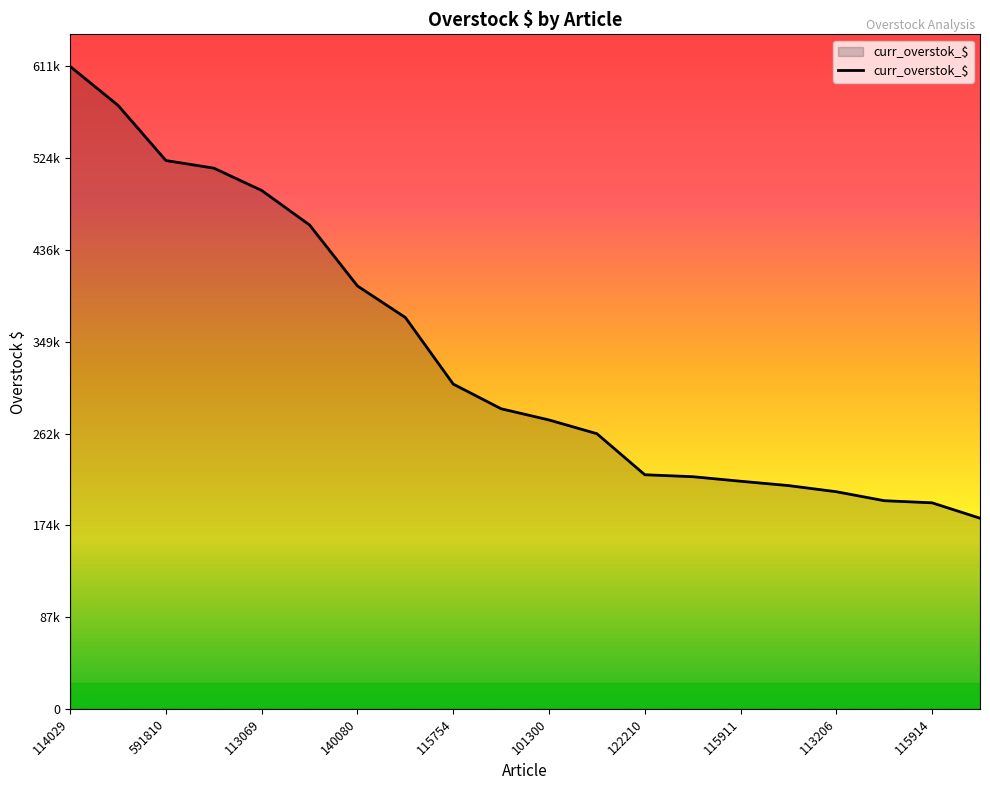

What is the sum of all values?

6738005.7